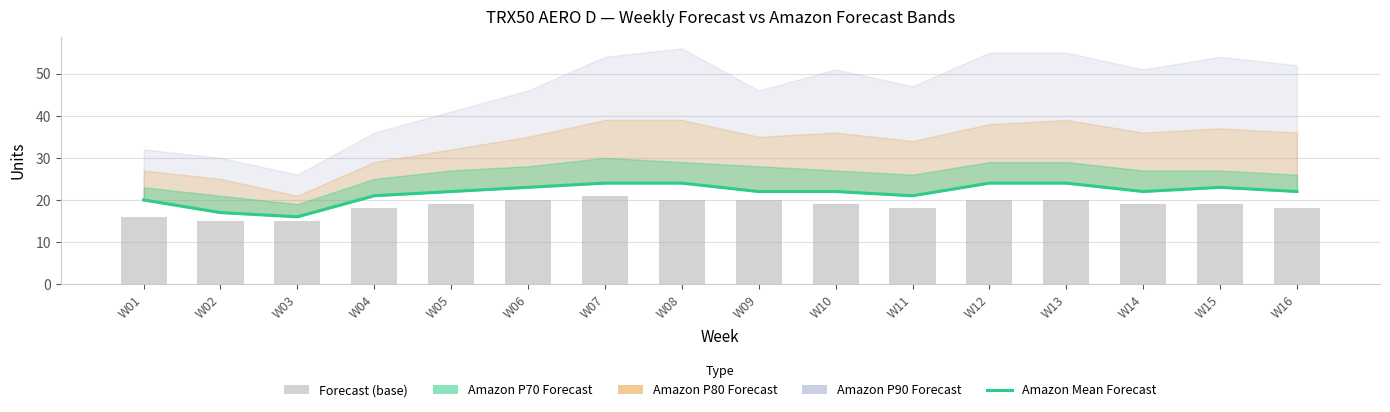

List the labels in order of Amazon Mean Forecast value, largest first.

W07, W08, W12, W13, W06, W15, W05, W09, W10, W14, W16, W04, W11, W01, W02, W03